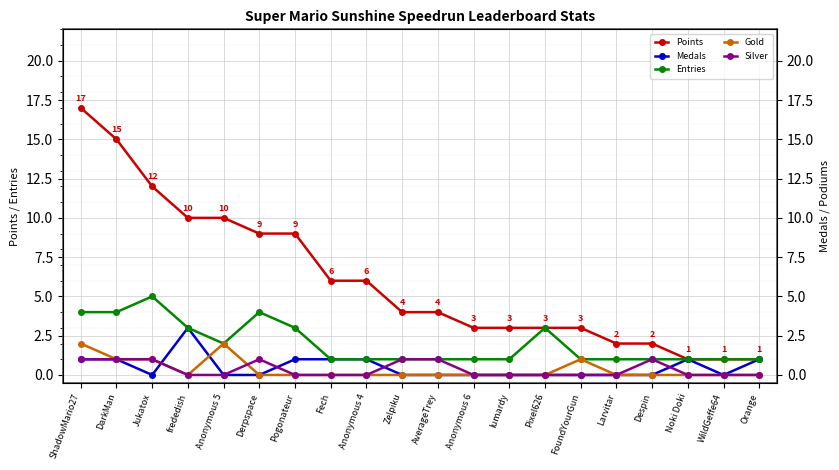

True or false: Entries and Silver intersect in this chart.

False